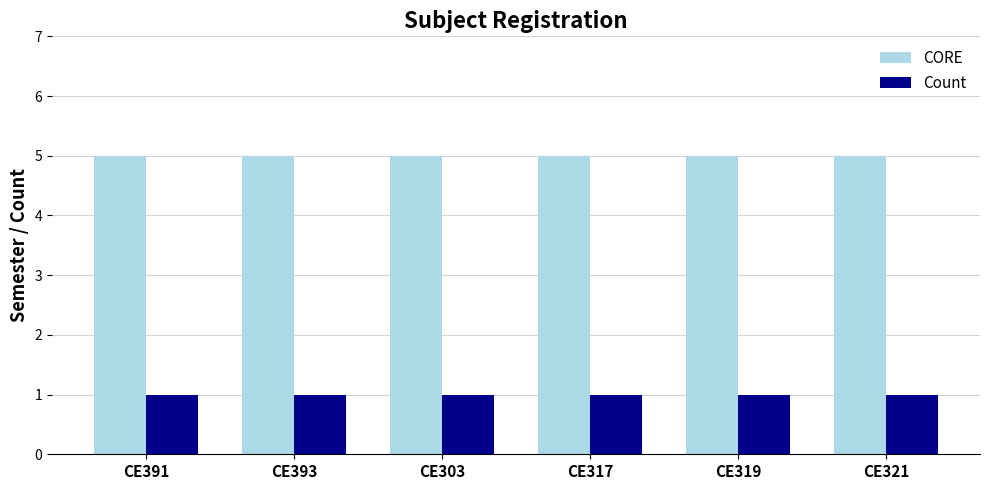

Read the CORE value at CE393.

5